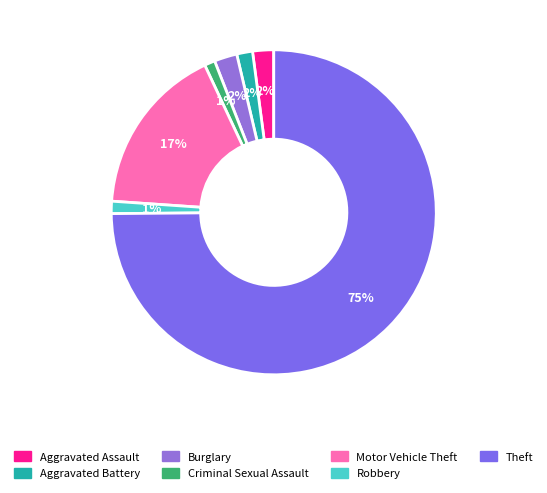

To the nearest percent, what portion does Burglary represent?

2%